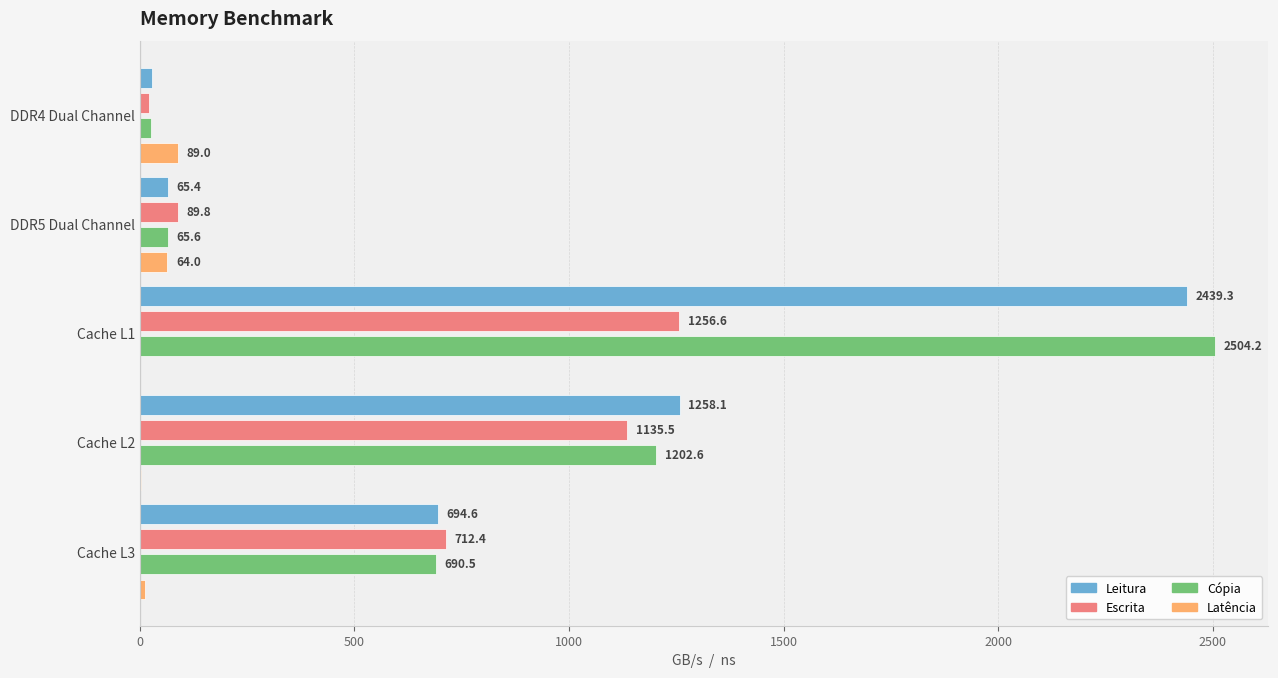

Which series changed the most between DDR5 Dual Channel and Cache L2?

Leitura